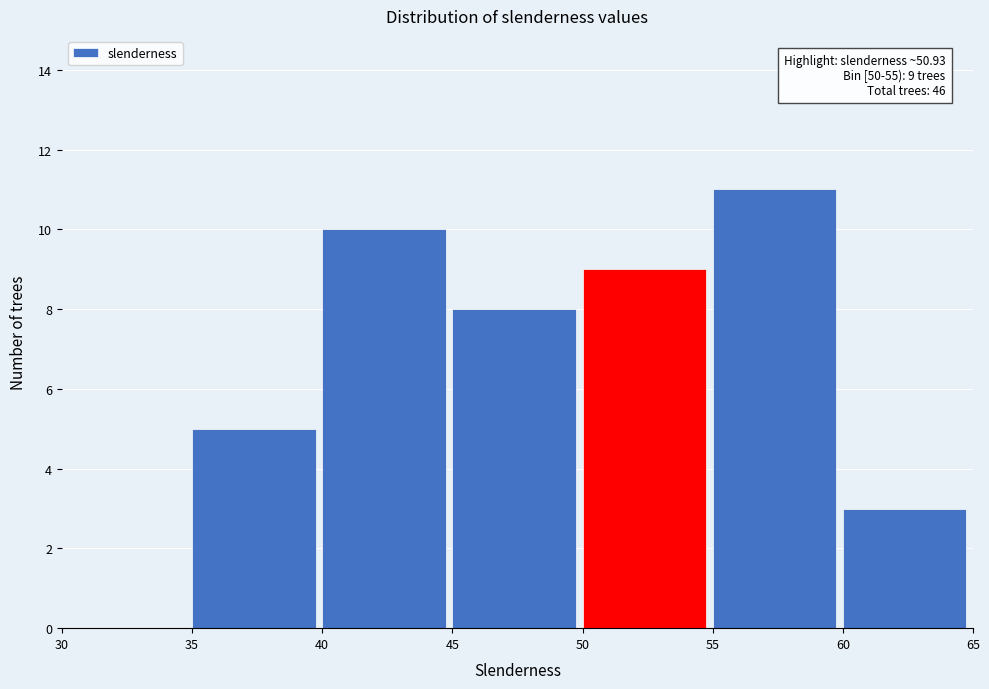

Which range on the x-axis has the tallest bar?

55 to 60